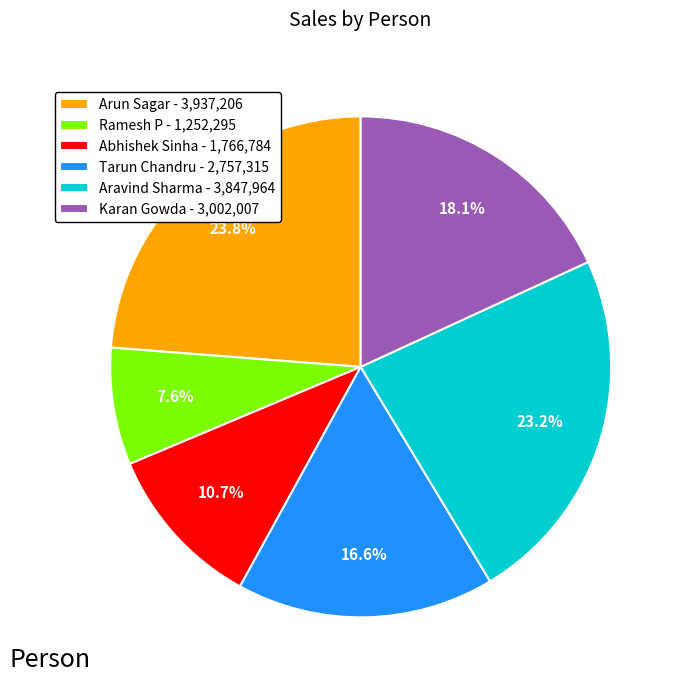

Does Abhishek Sinha represent more than half of the total?

No